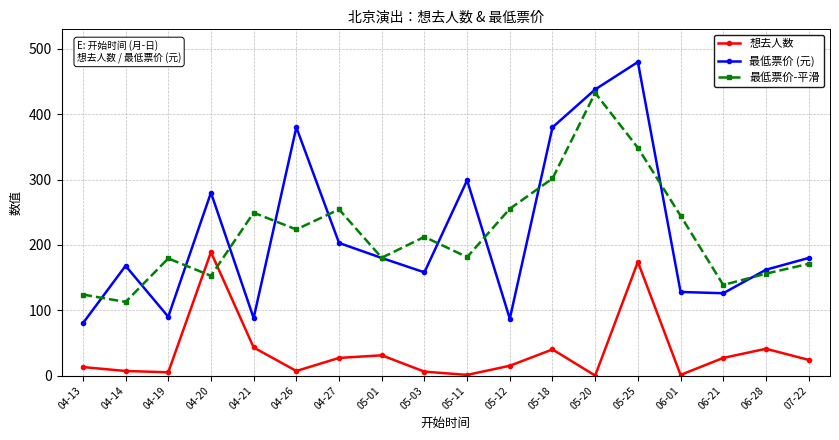

What is the spread (max minus min) of values at 04-20?

127.3